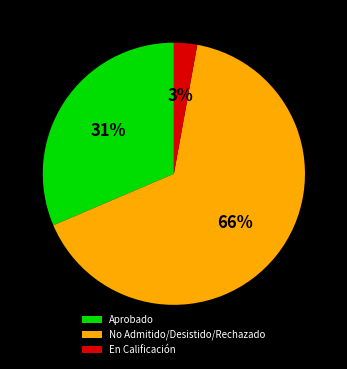

To the nearest percent, what portion does Aprobado represent?

31%